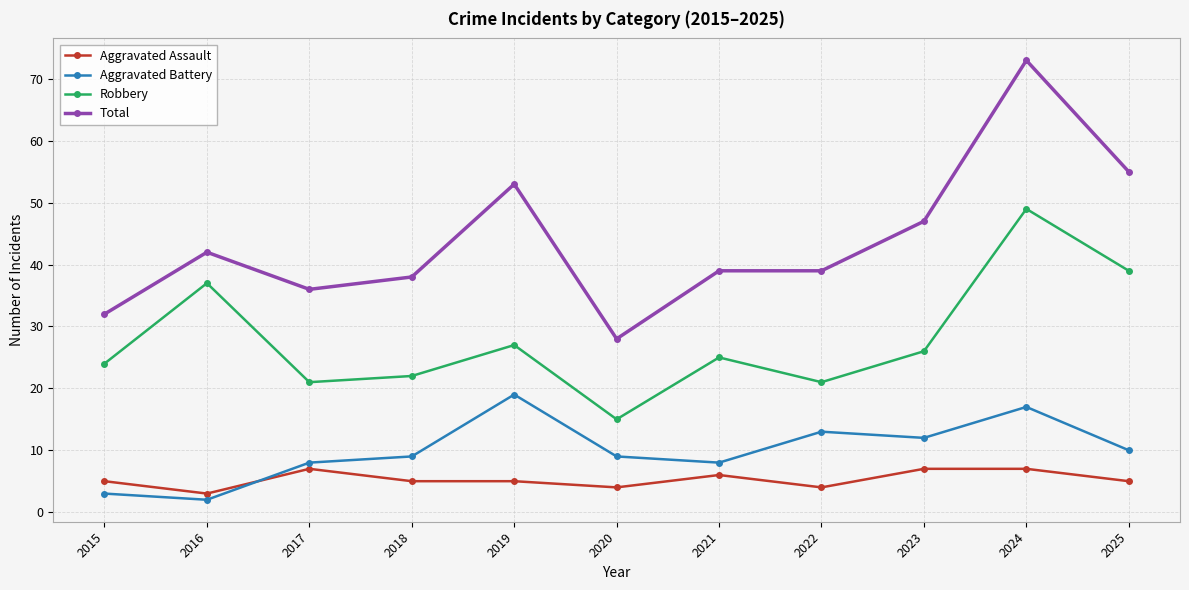

True or false: Total has a value of 28 at 2020.

True